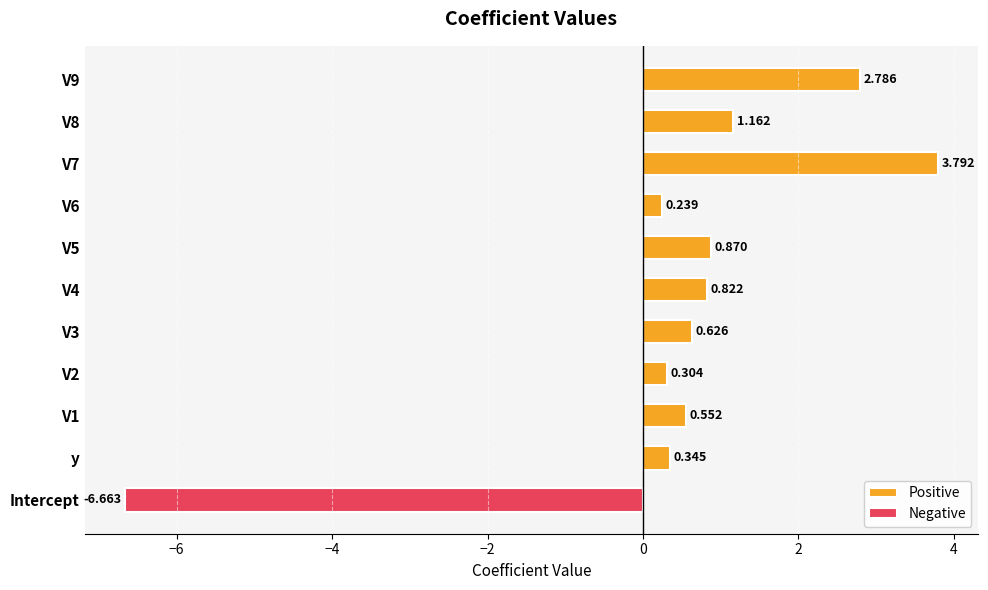

Is the value of Positive at V2 greater than the value of Negative at V6?

Yes